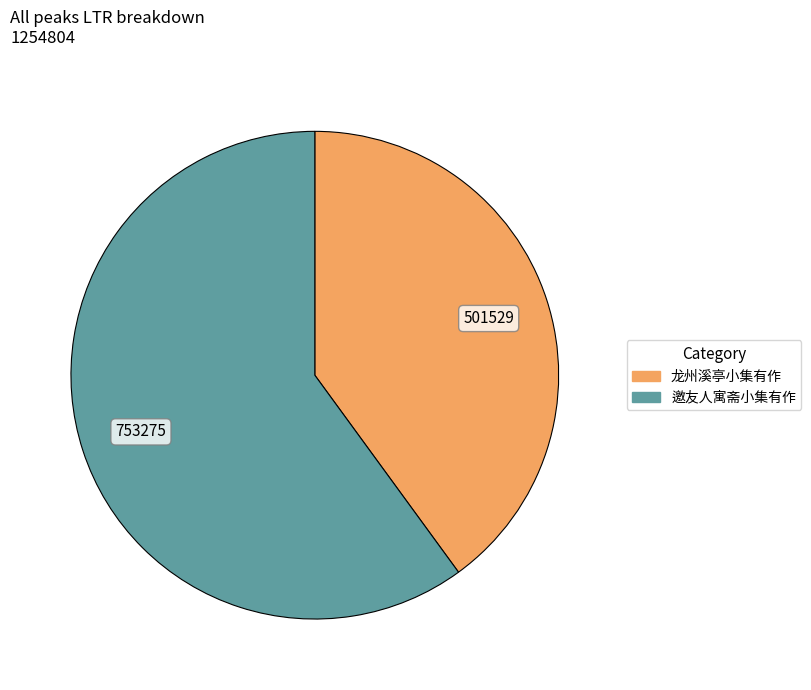

Is 龙州溪亭小集有作 the majority of the pie?

No